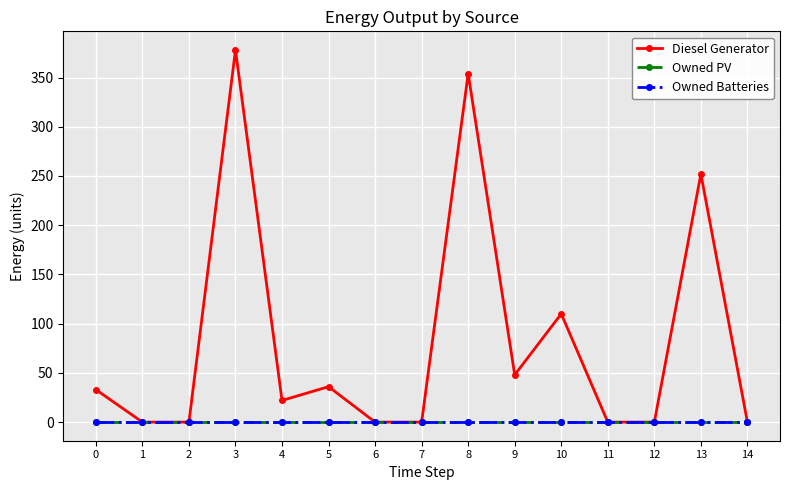

Does the chart have visible grid lines?

Yes